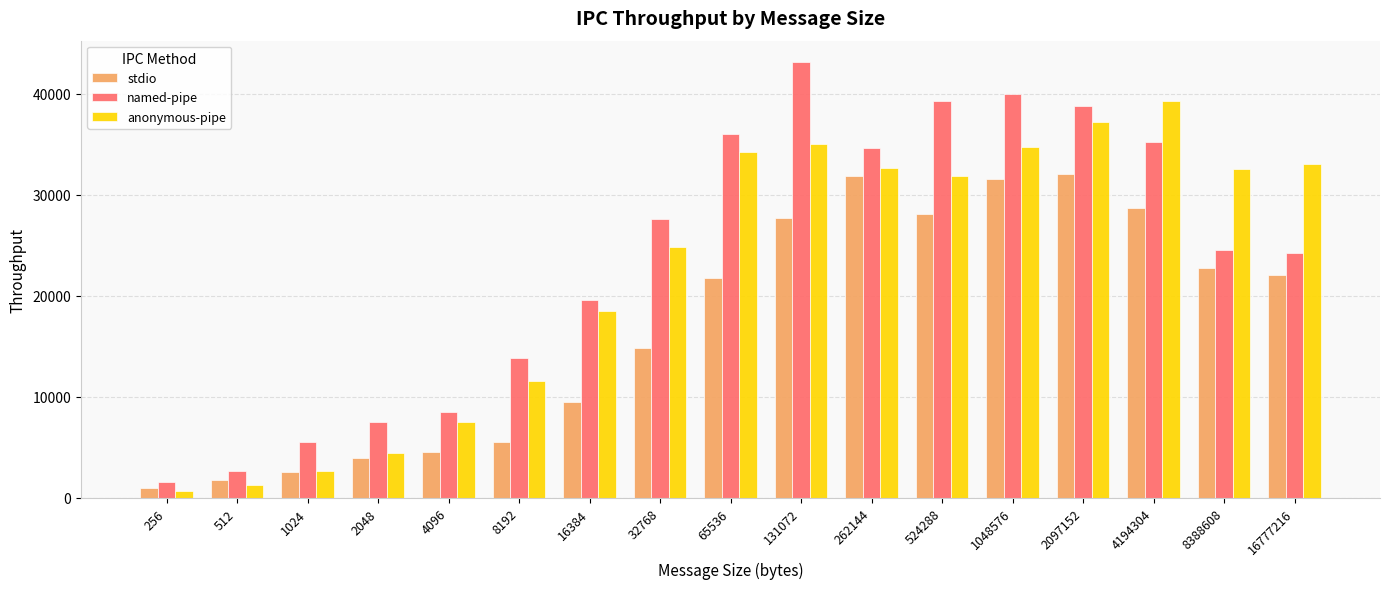

Where does the stdio series first go above 21746?

65536